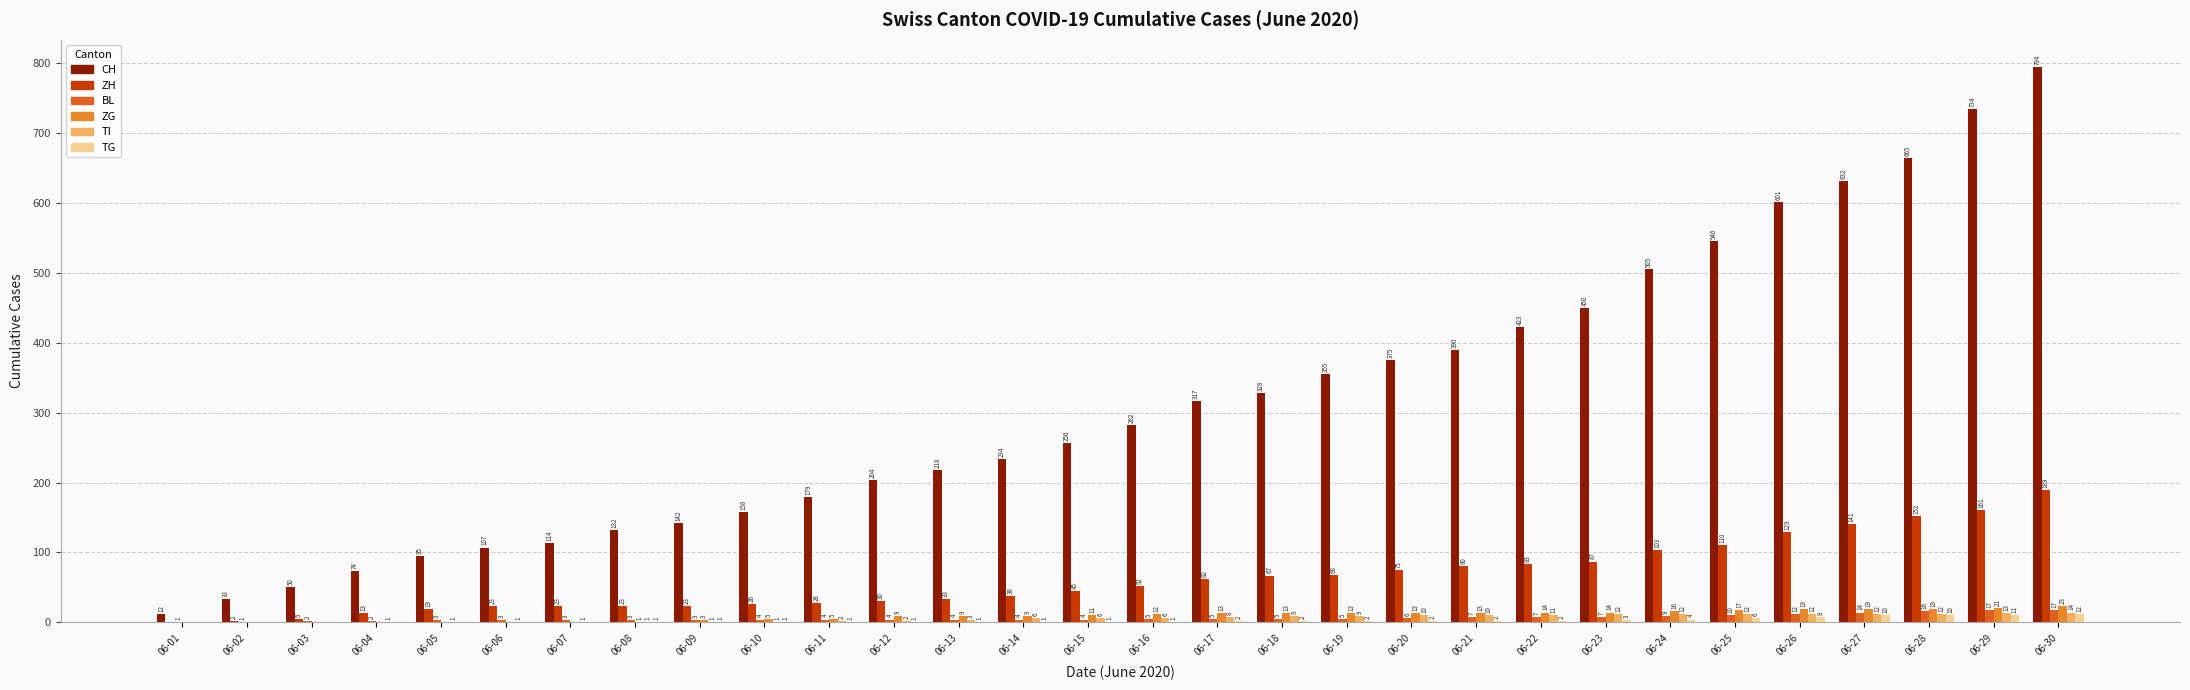

What is the maximum value for ZG?

23